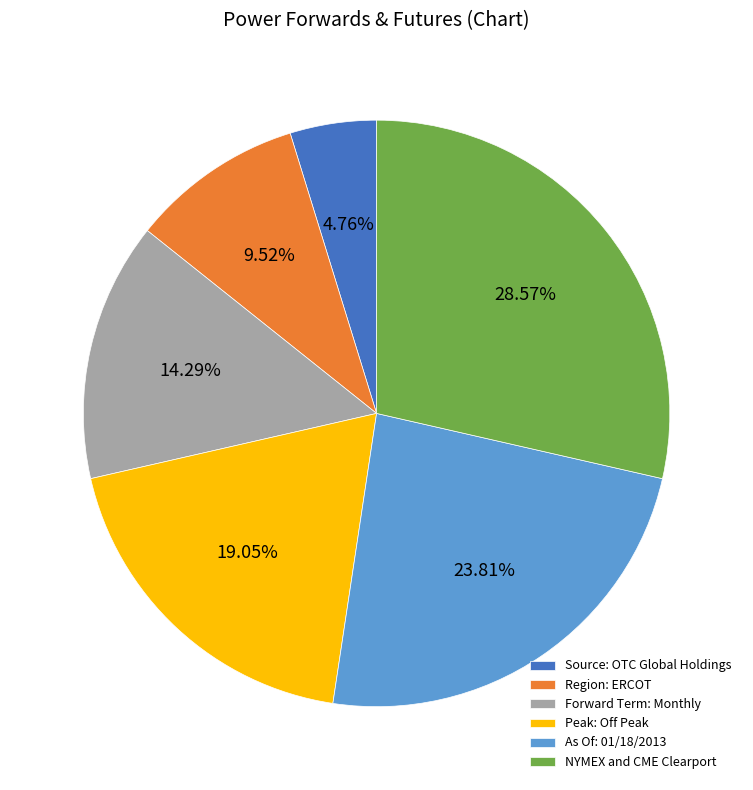

To the nearest percent, what percentage of the pie is Forward Term: Monthly?

14%